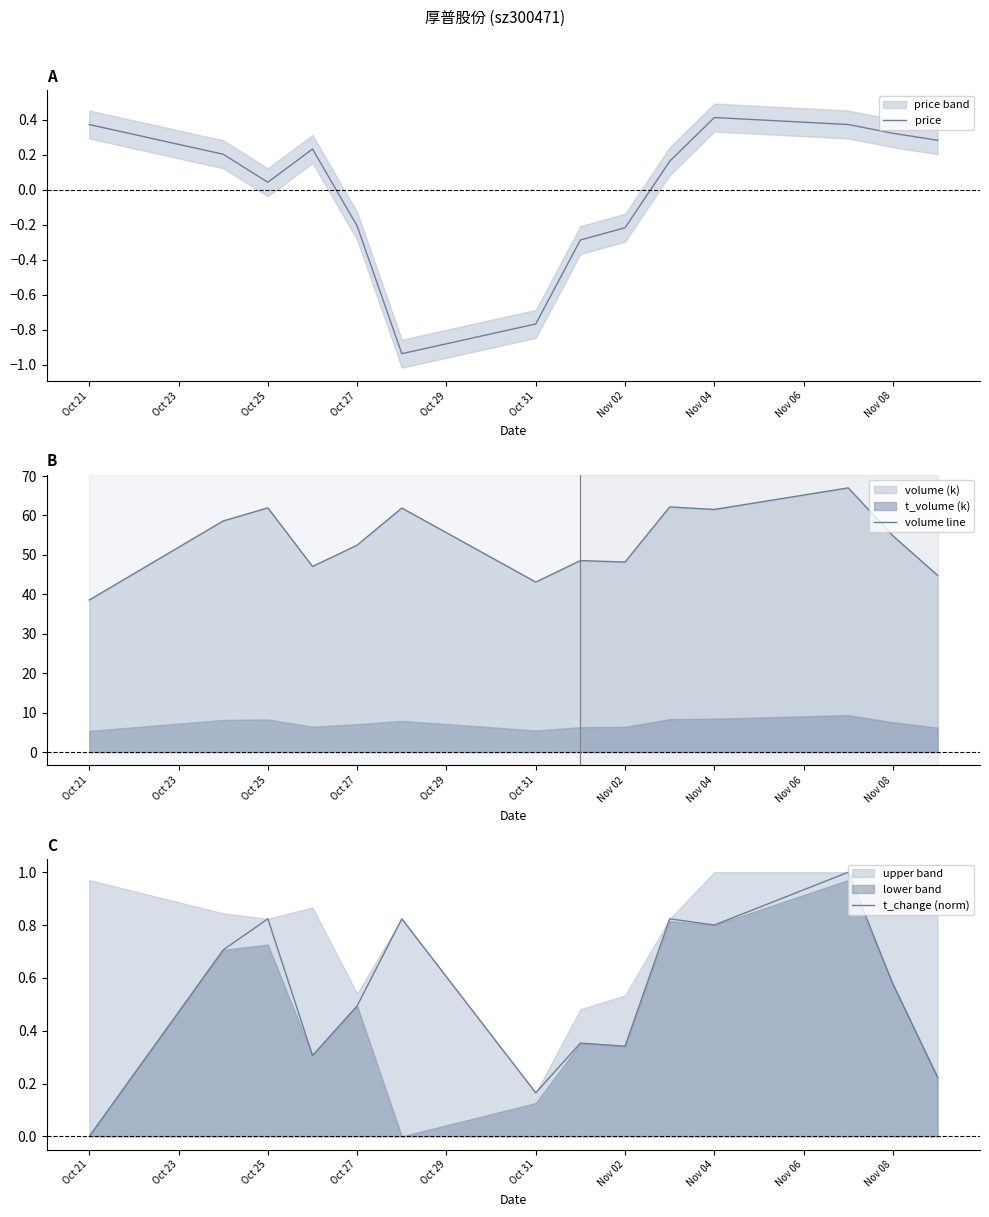

The price series shows -0.3 at Oct 27. True or false?

False